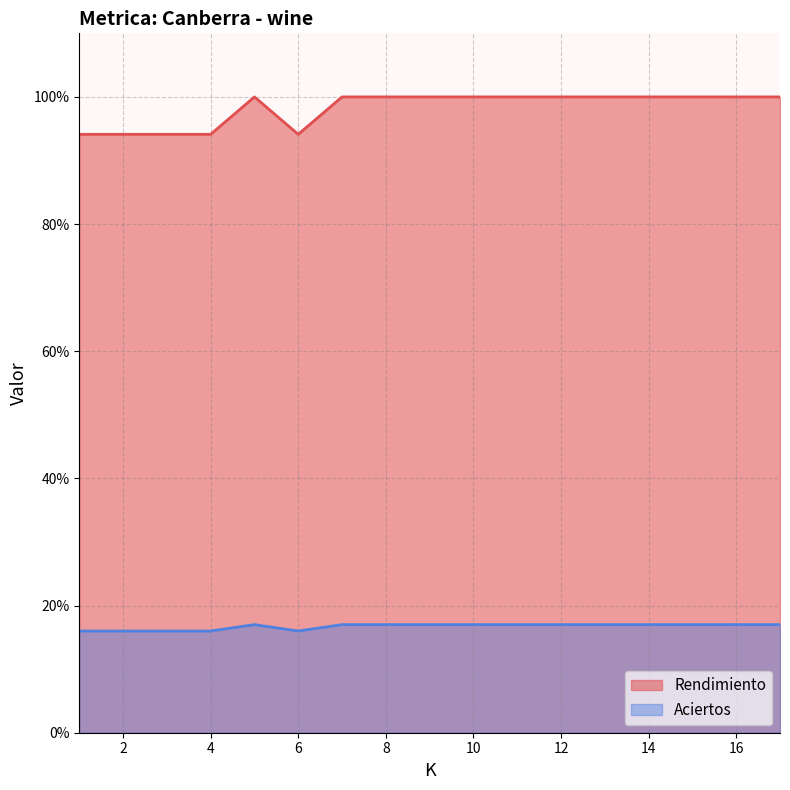

True or false: Rendimiento has a value of 179.0 at 14.

False